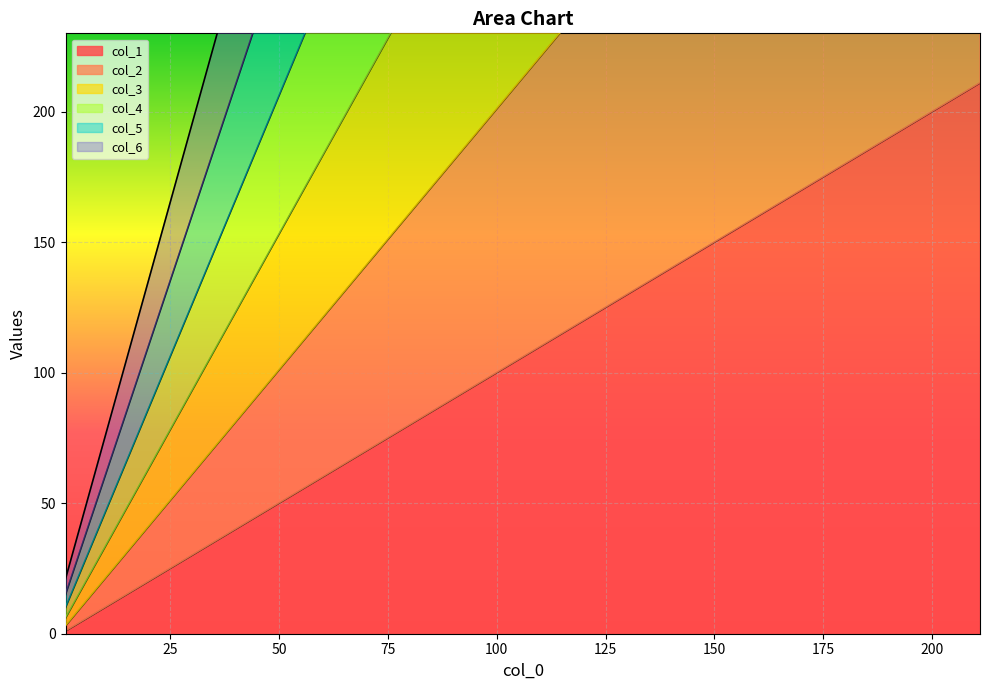

What is the maximum value shown in the chart?

1281